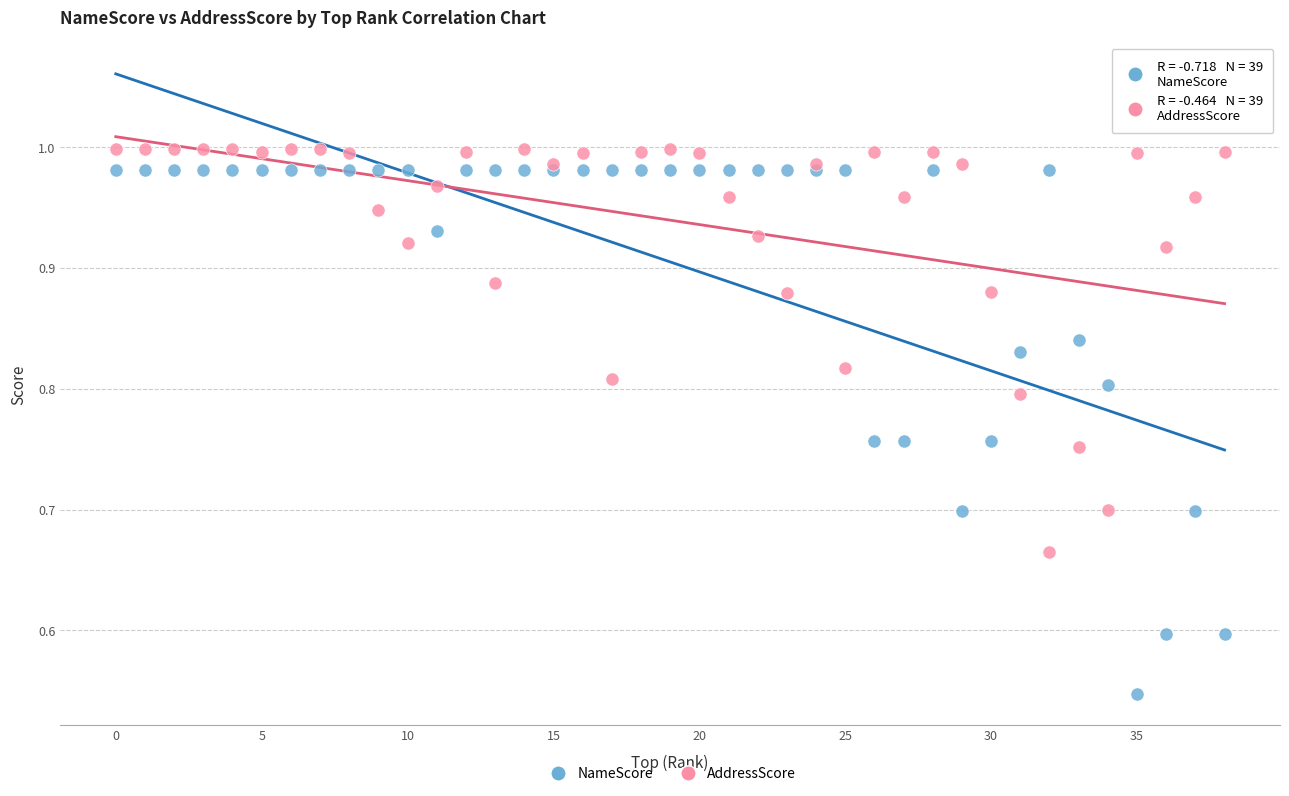

Which series has the largest Y range (max minus min)?

NameScore